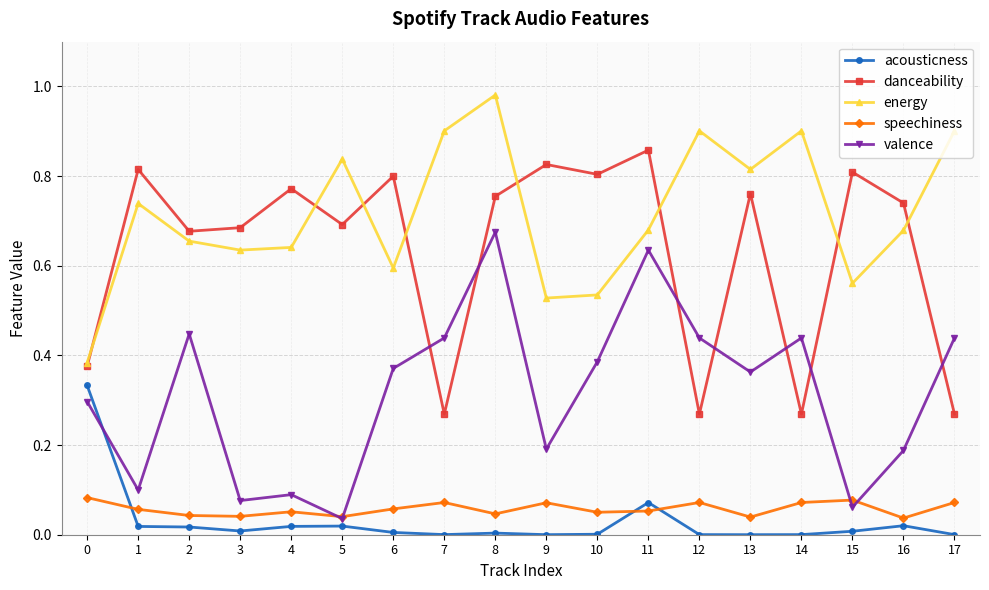

Where is the first local maximum for valence?

2